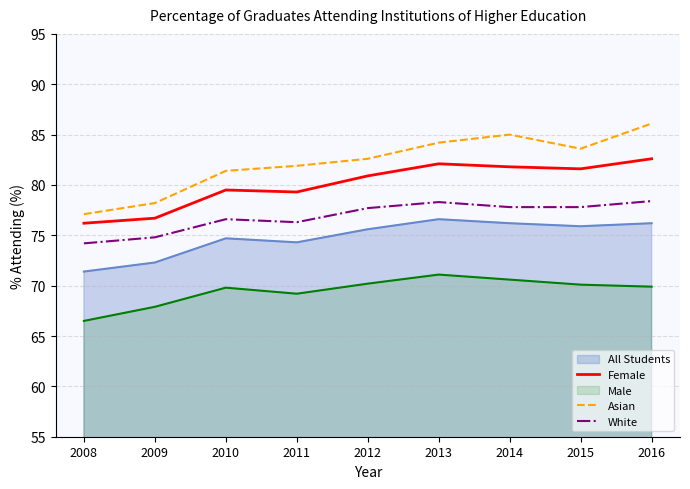

At which label does Asian reach its minimum?

2008